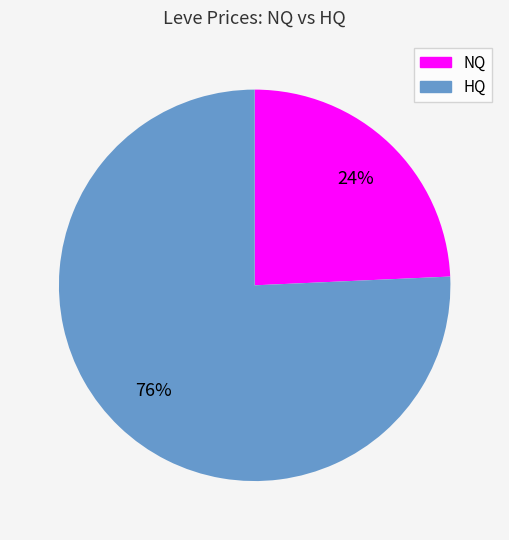

Is there any slice that represents more than half of the pie?

Yes